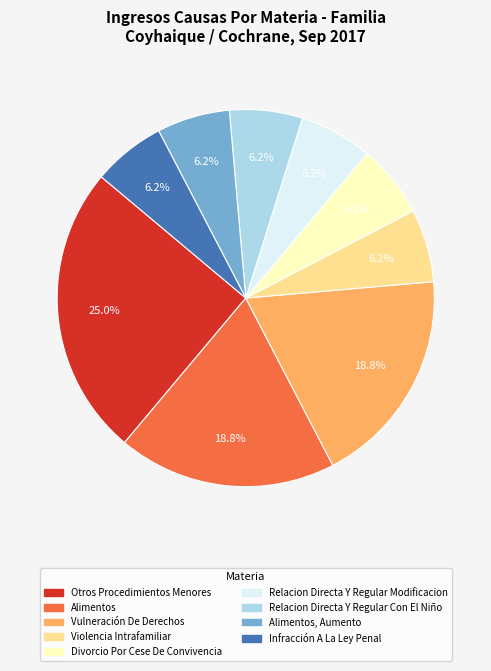

Does any single category account for the majority?

No